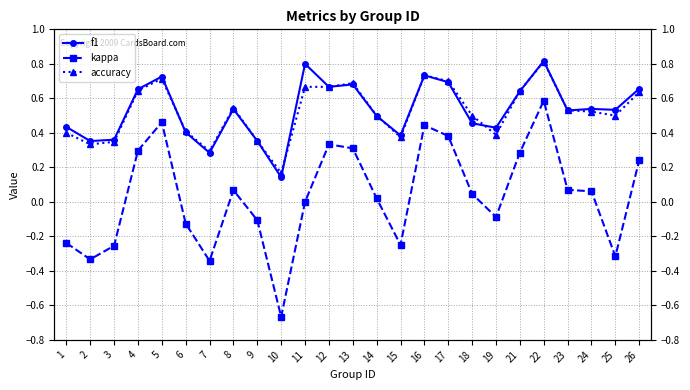

At which category is the sum across all series the highest?

22